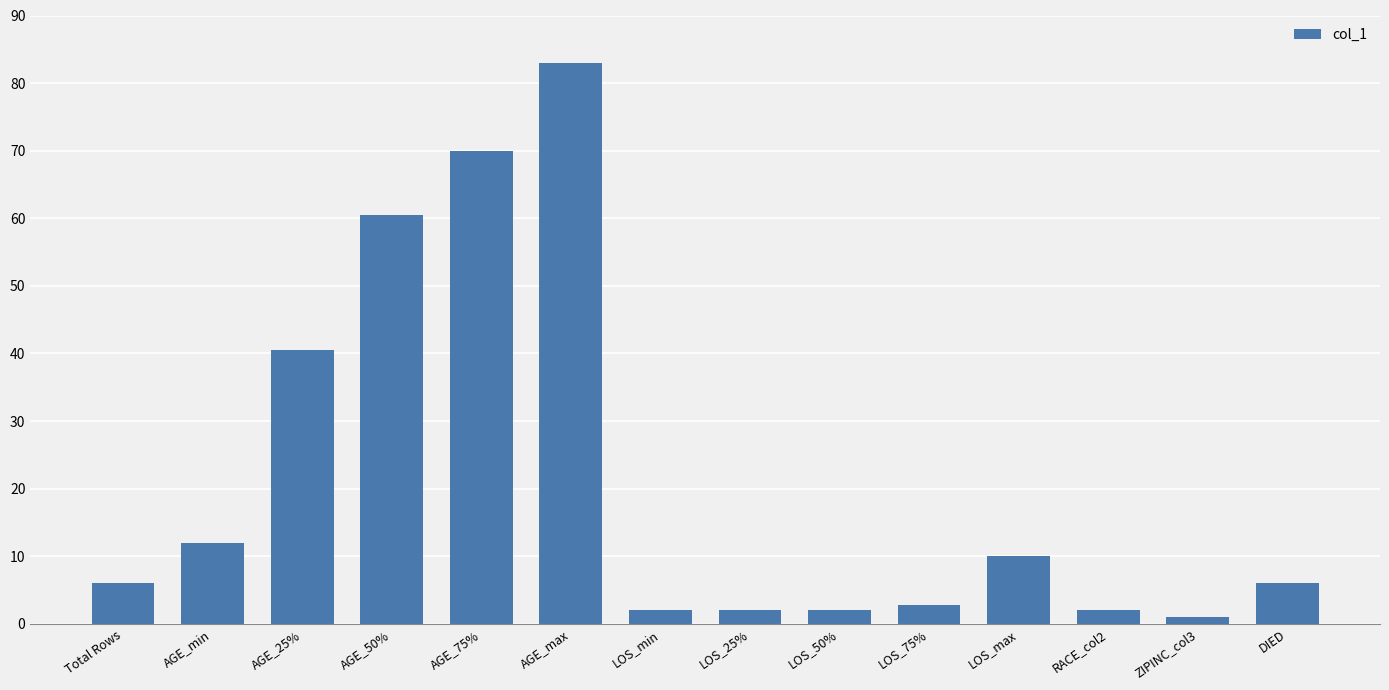

How many data points does each series have?

14